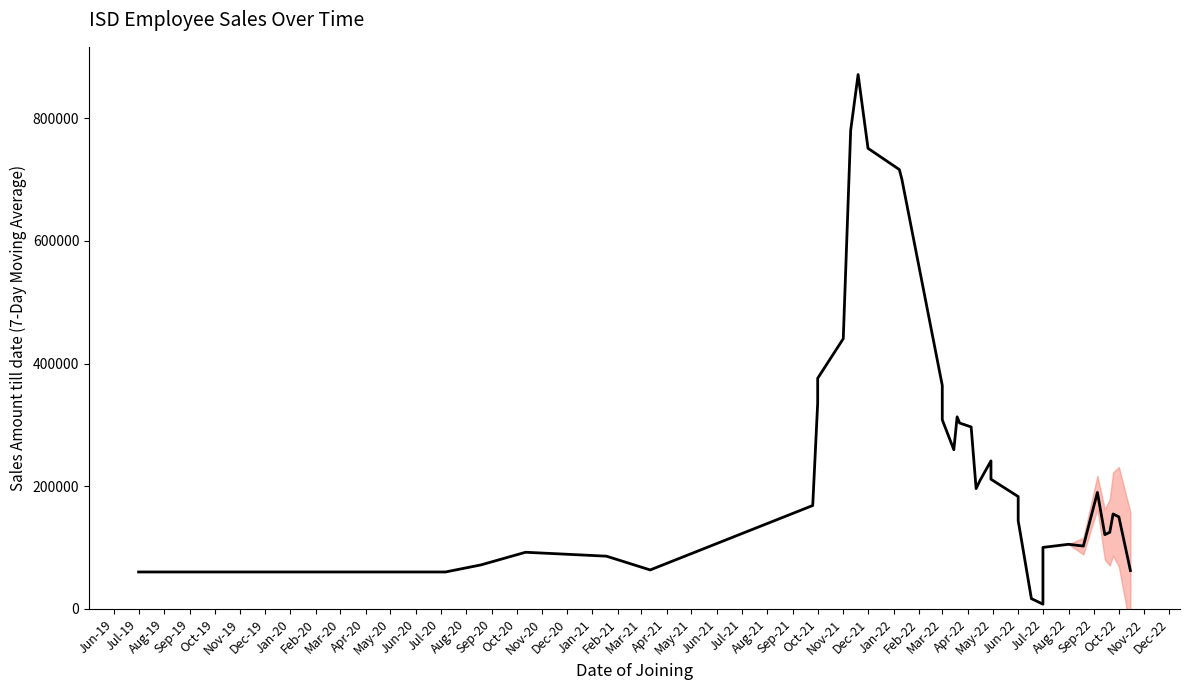

What is the difference between the second highest and second lowest values?

763988.6